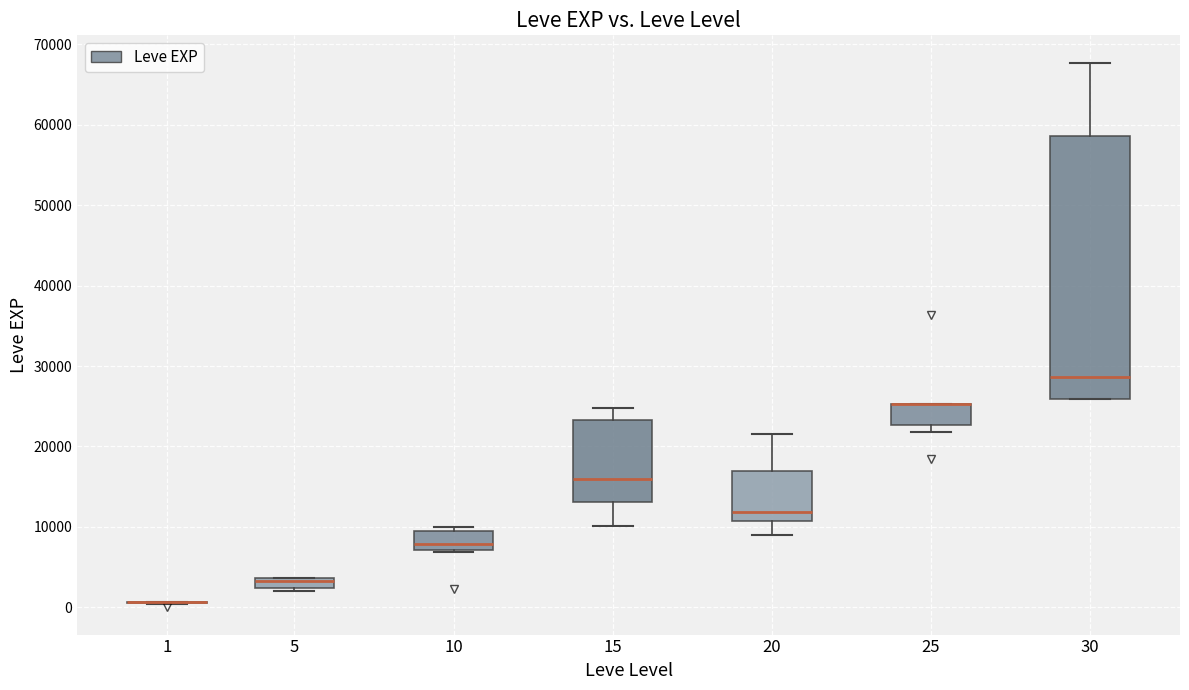

Which box is the tallest, from its lower edge to its upper edge?

30